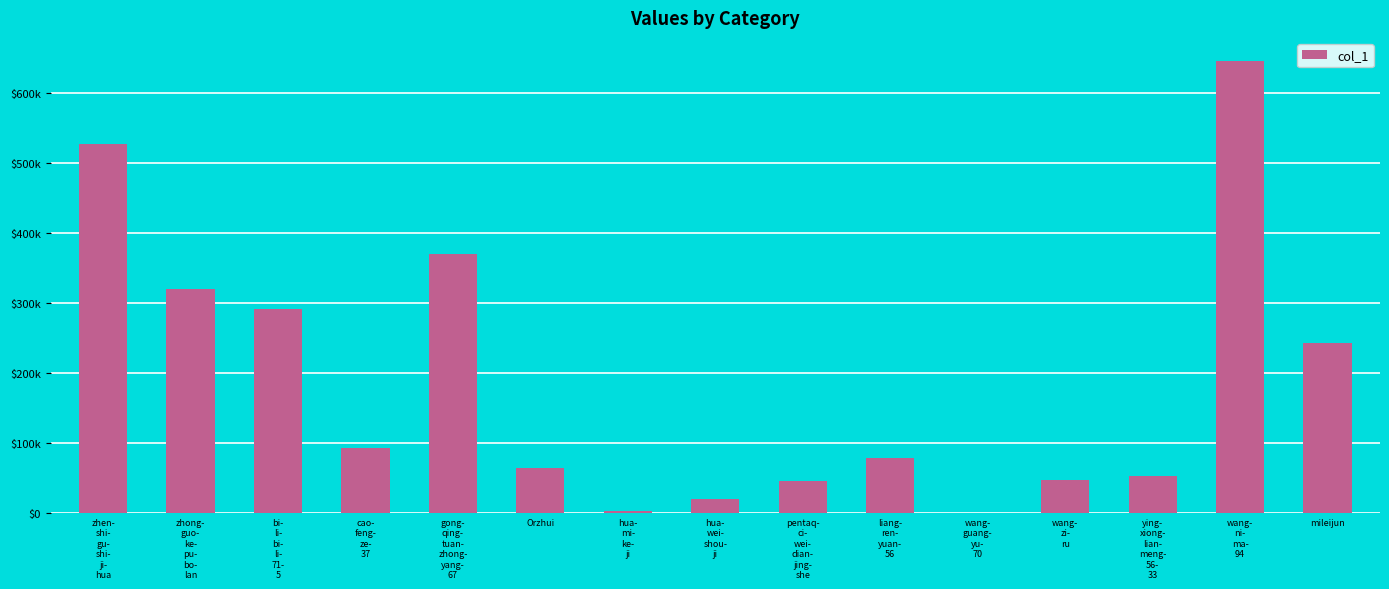

Rank the categories by value from lowest to highest.

wang-
guang-
yu-
70, hua-
mi-
ke-
ji, hua-
wei-
shou-
ji, pentaq-
ci-
wei-
dian-
jing-
she, wang-
zi-
ru, ying-
xiong-
lian-
meng-
56-
33, Orzhui, liang-
ren-
yuan-
56, cao-
feng-
ze-
37, mileijun, bi-
li-
bi-
li-
71-
5, zhong-
guo-
ke-
pu-
bo-
lan, gong-
qing-
tuan-
zhong-
yang-
67, zhen-
shi-
gu-
shi-
ji-
hua, wang-
ni-
ma-
94